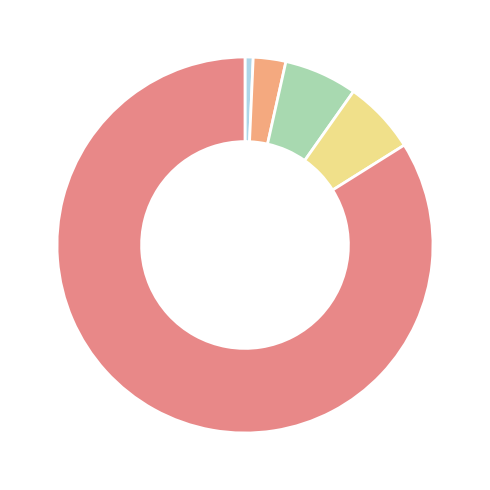

Count the number of slices in the pie.

5